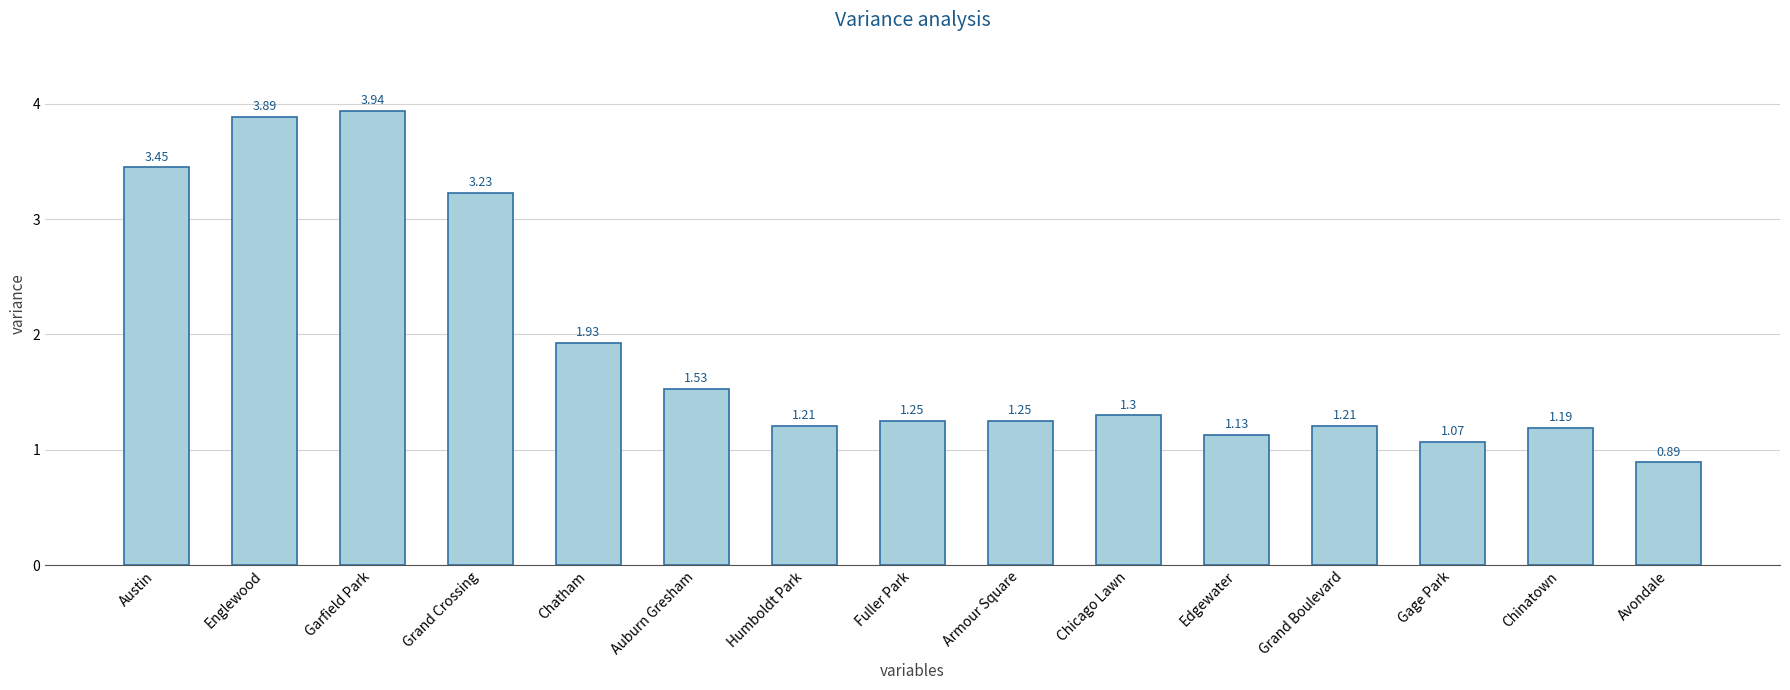

What is the sum of the values at Avondale and Chinatown?

2.1